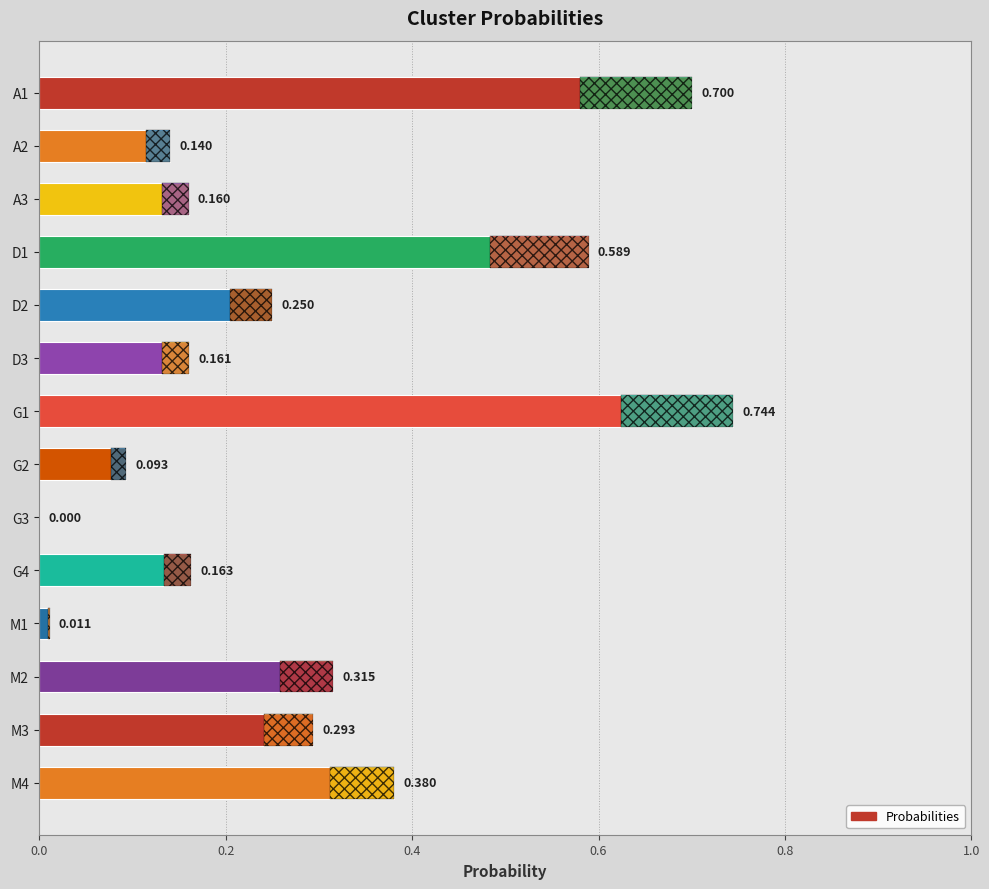

How many data points are above 0?

13